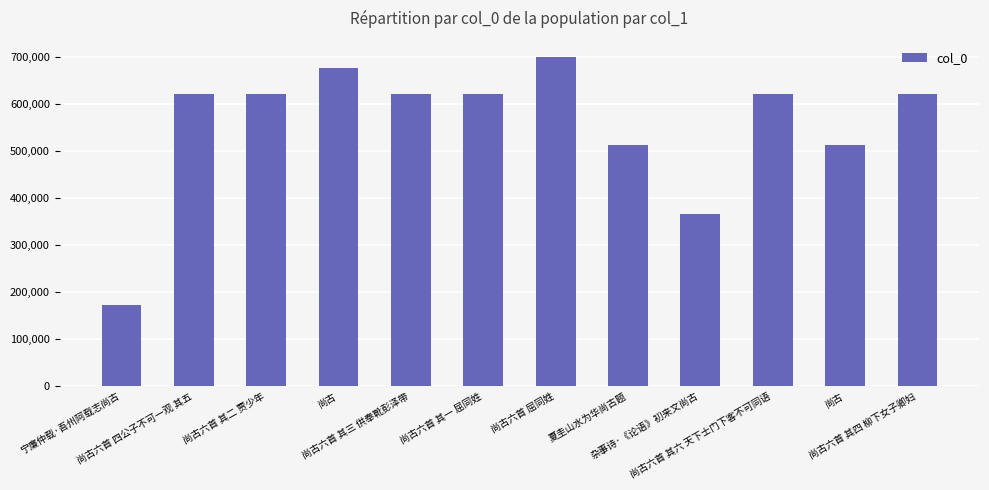

What is the label of the 12th bar from the left?

尚古六首 其四 柳下女子卿妇